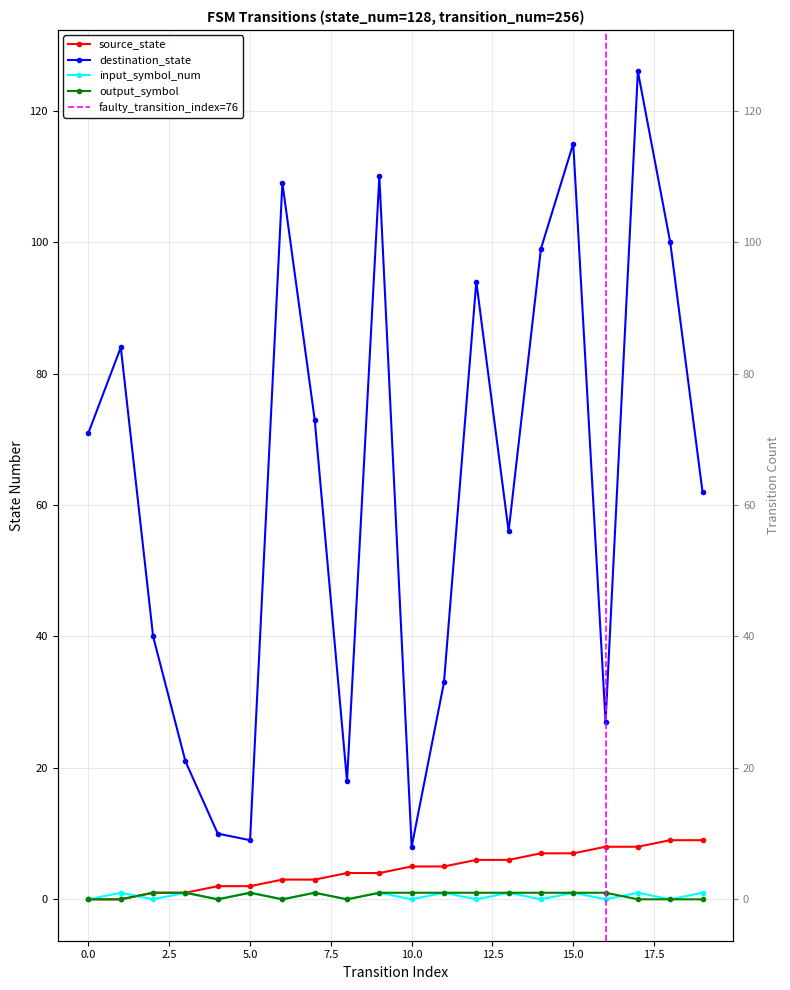

Reading left to right, extract all data points from this chart.

source_state: 0=0	1=0	2=1	3=1	4=2	5=2	6=3	7=3	8=4	9=4	10=5	11=5	12=6	13=6	14=7	15=7	16=8	17=8	18=9	19=9
destination_state: 0=71	1=84	2=40	3=21	4=10	5=9	6=109	7=73	8=18	9=110	10=8	11=33	12=94	13=56	14=99	15=115	16=27	17=126	18=100	19=62
input_symbol_num: 0=0	1=1	2=0	3=1	4=0	5=1	6=0	7=1	8=0	9=1	10=0	11=1	12=0	13=1	14=0	15=1	16=0	17=1	18=0	19=1
output_symbol: 0=0	1=0	2=1	3=1	4=0	5=1	6=0	7=1	8=0	9=1	10=1	11=1	12=1	13=1	14=1	15=1	16=1	17=0	18=0	19=0